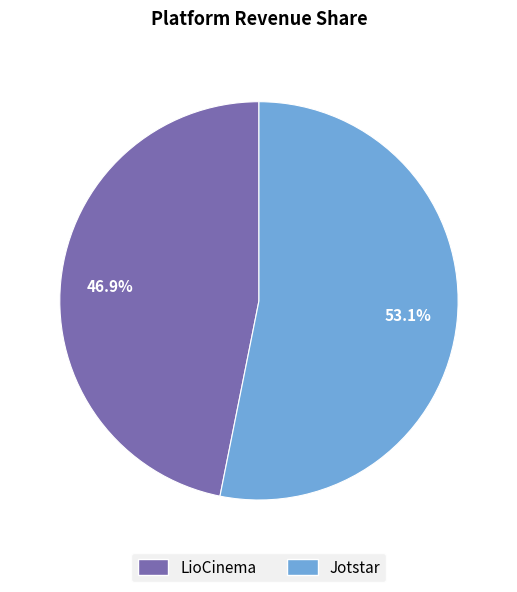

Which has a higher value, Jotstar or LioCinema?

Jotstar